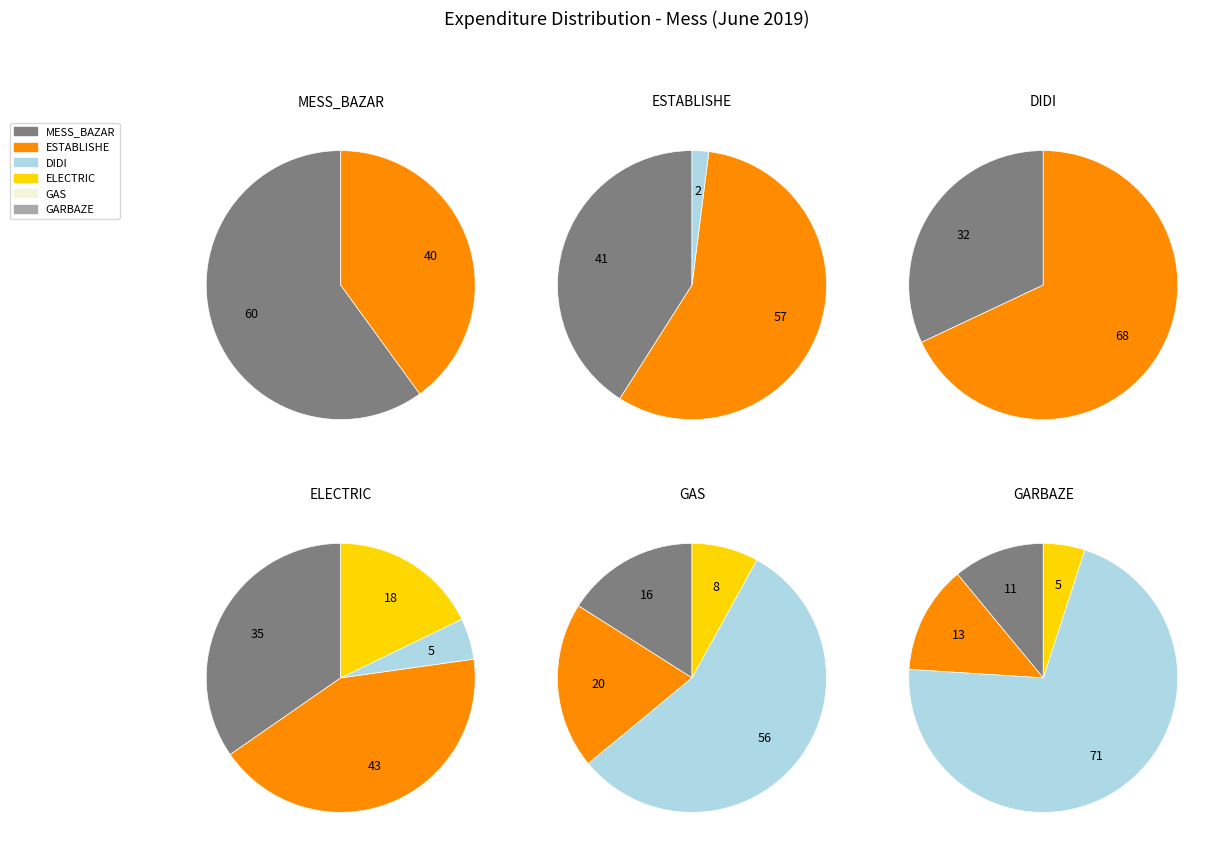

Is it true that ELECTRIC is 87% of the pie?

False